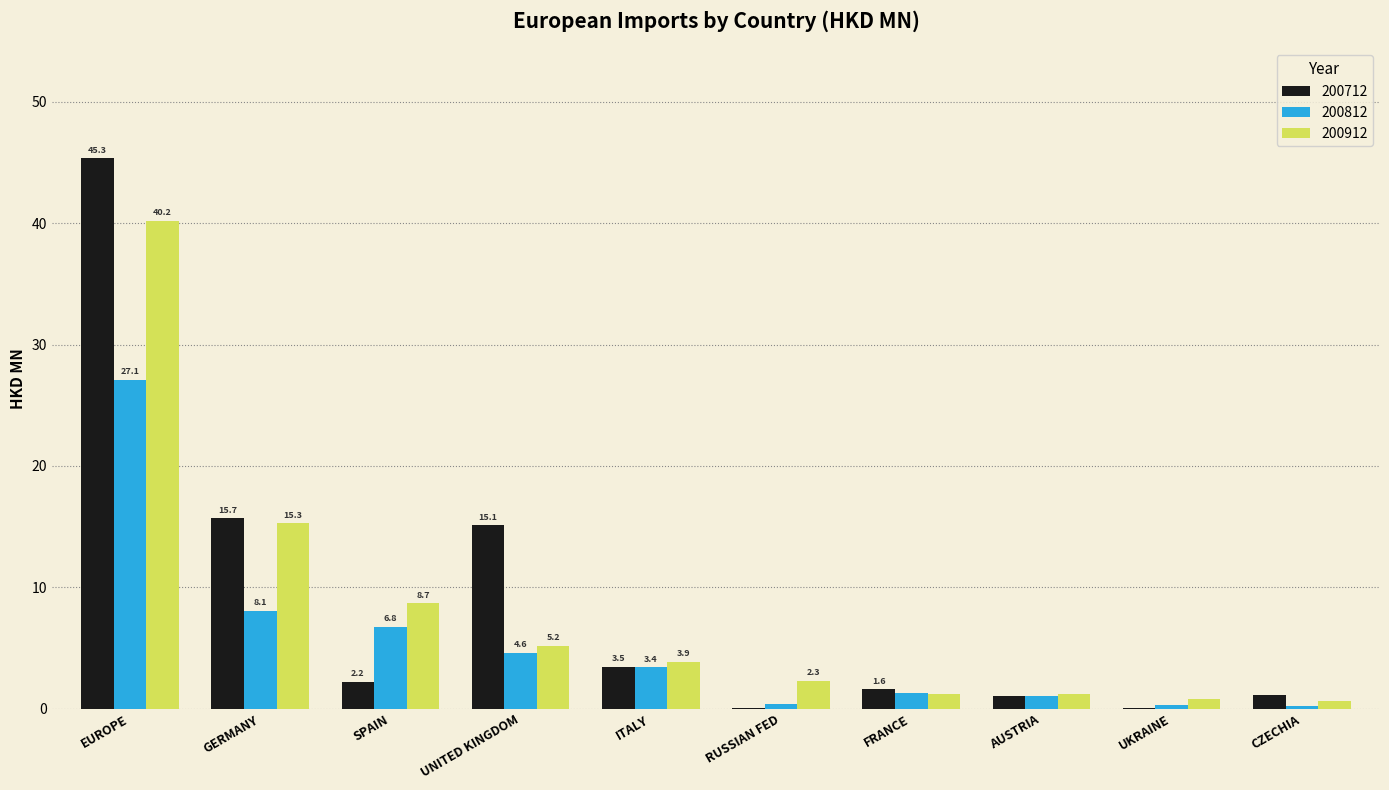

What is the sum of all 200812 values?

53.3